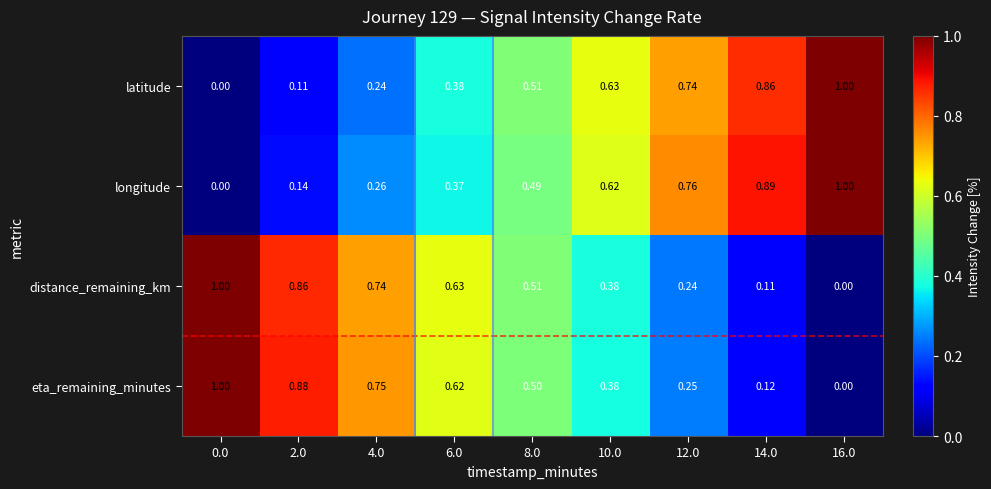

Is the value of distance_remaining_km at 4.0 greater than the value of longitude at 14.0?

No